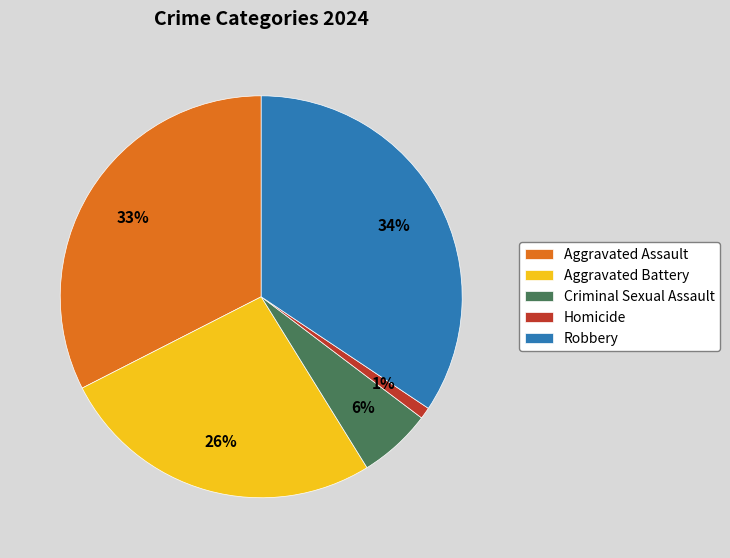

Between Aggravated Battery and Robbery, which is larger?

Robbery